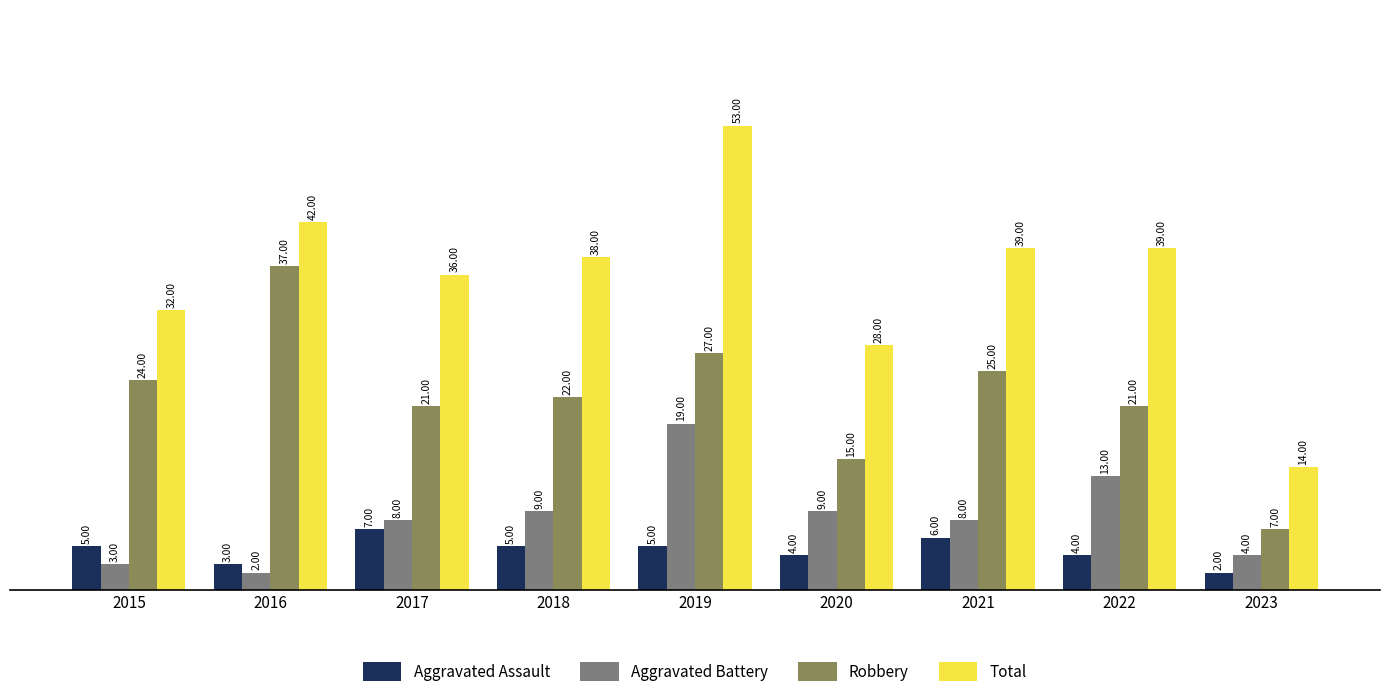

Reading right to left, extract all data points from this chart.

Aggravated Assault: 2023=2	2022=4	2021=6	2020=4	2019=5	2018=5	2017=7	2016=3	2015=5
Aggravated Battery: 2023=4	2022=13	2021=8	2020=9	2019=19	2018=9	2017=8	2016=2	2015=3
Robbery: 2023=7	2022=21	2021=25	2020=15	2019=27	2018=22	2017=21	2016=37	2015=24
Total: 2023=14	2022=39	2021=39	2020=28	2019=53	2018=38	2017=36	2016=42	2015=32